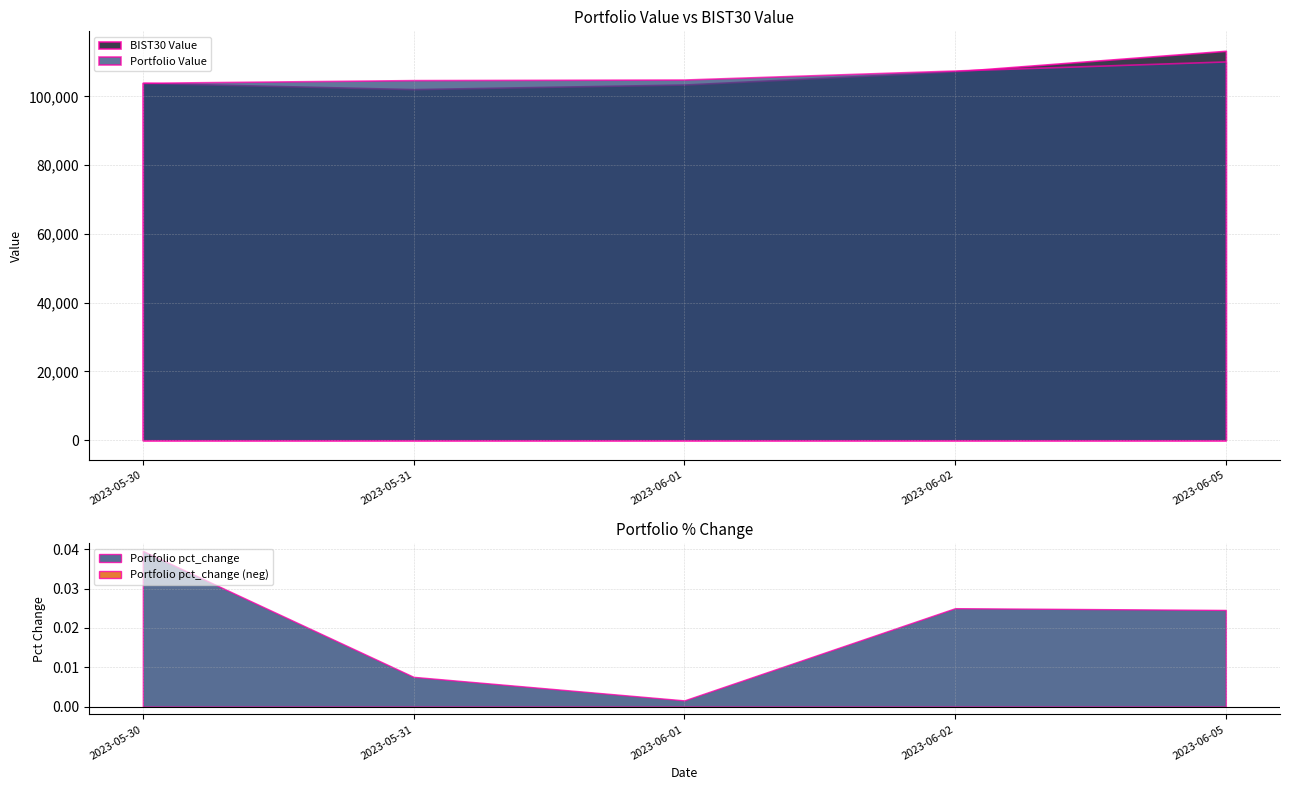

True or false: Portfolio pct_change and Portfolio Value cross at least once.

False